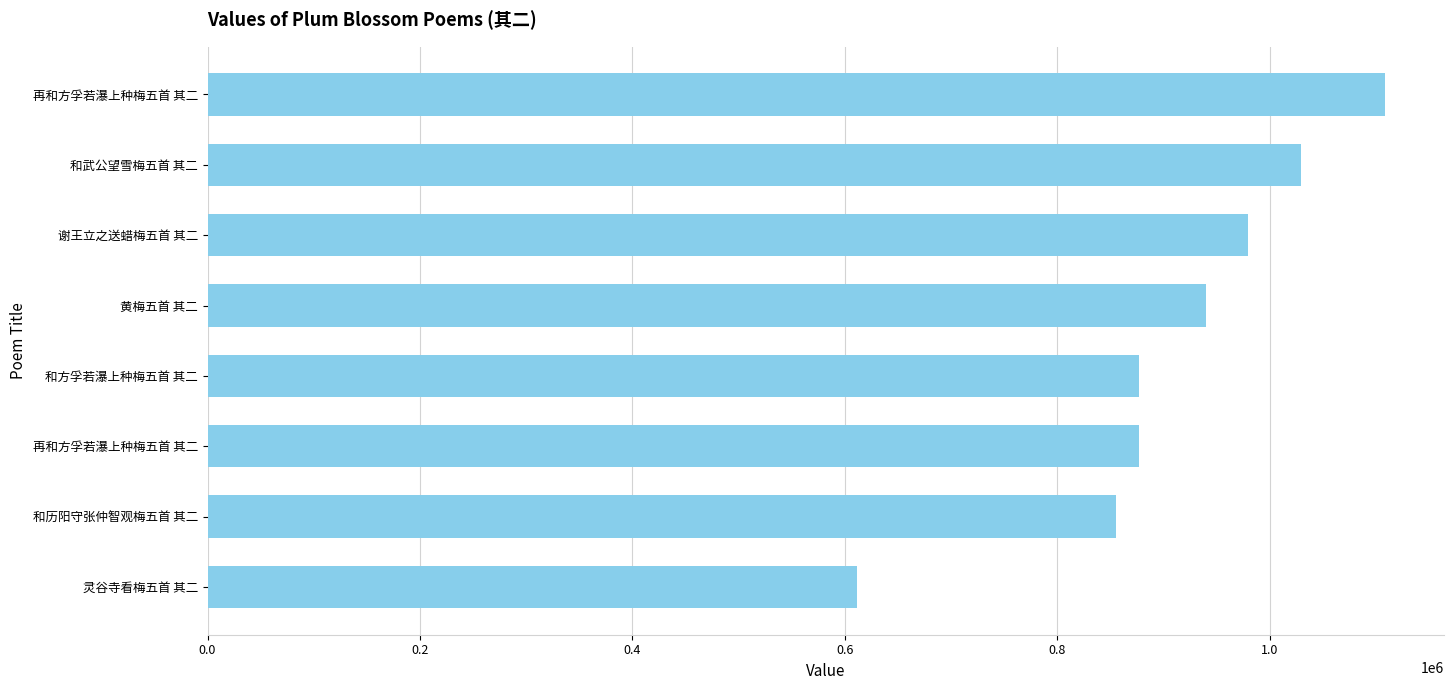

Are the bars horizontal?

Yes